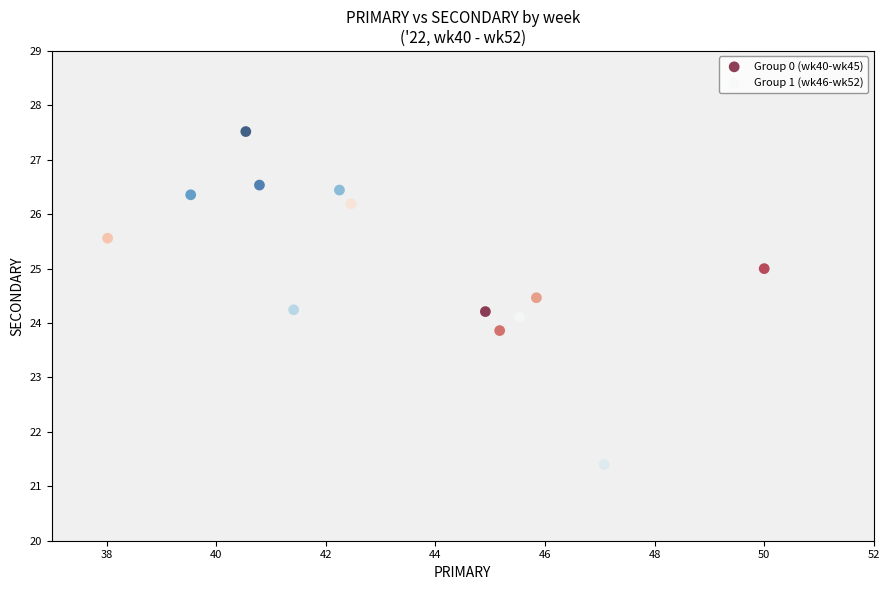

Which series has the widest spread of Y values?

Group 1 (wk46-wk52)